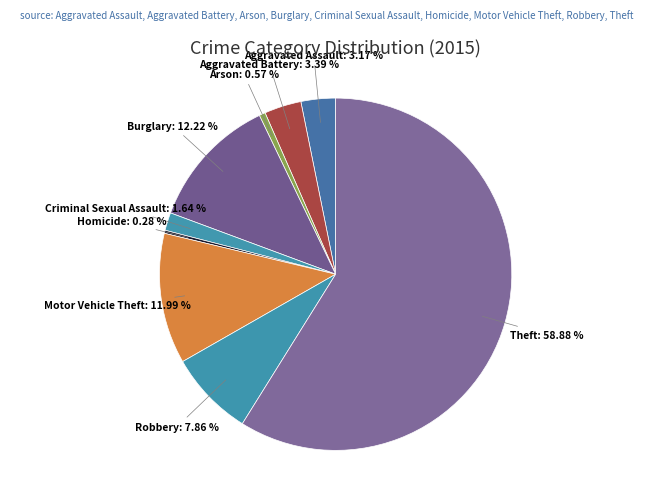

To the nearest percent, what percentage of the pie is Aggravated Assault?

3%